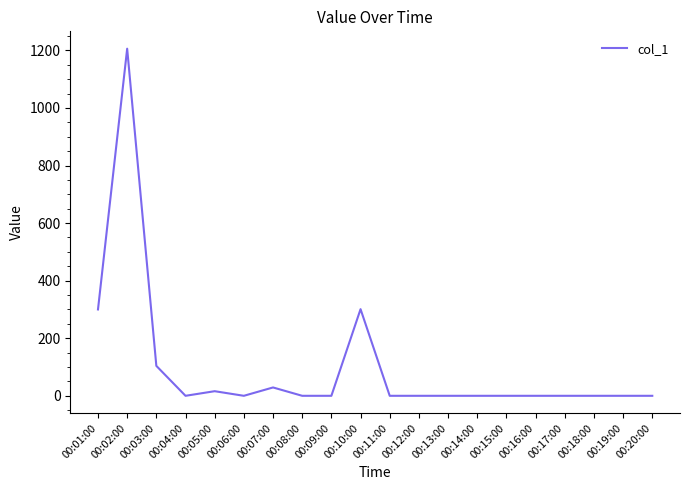

The value at 00:10:00 is 137. True or false?

False